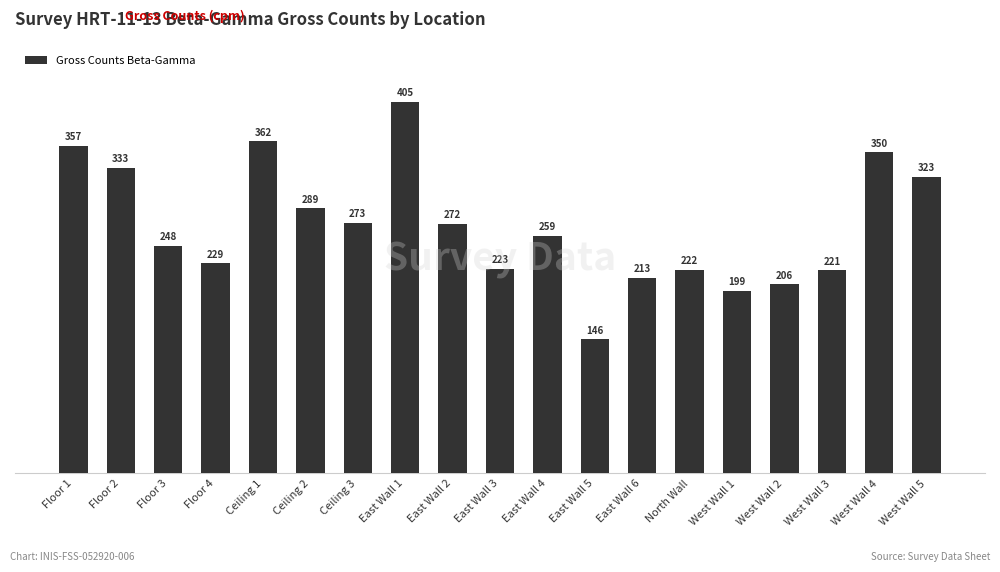

True or false: the data shows 127 at Floor 4.

False